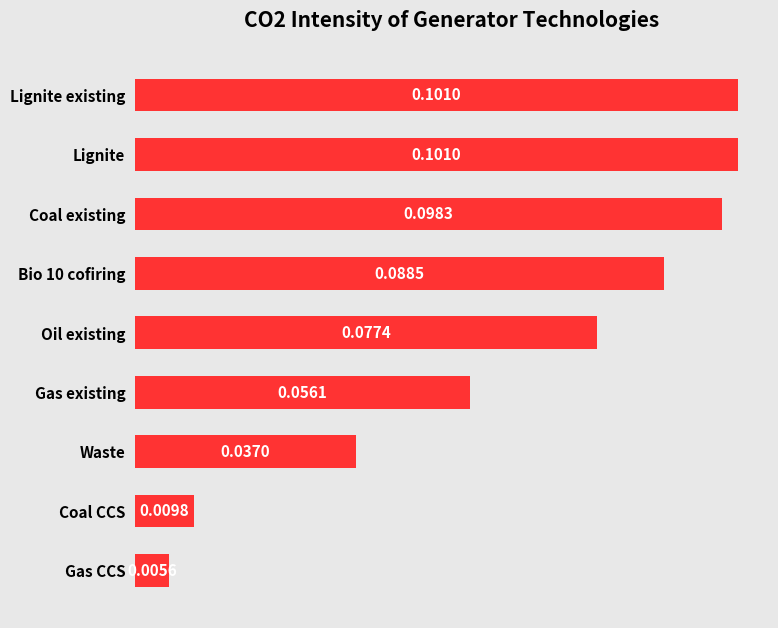

What is the sum of all values?

0.6